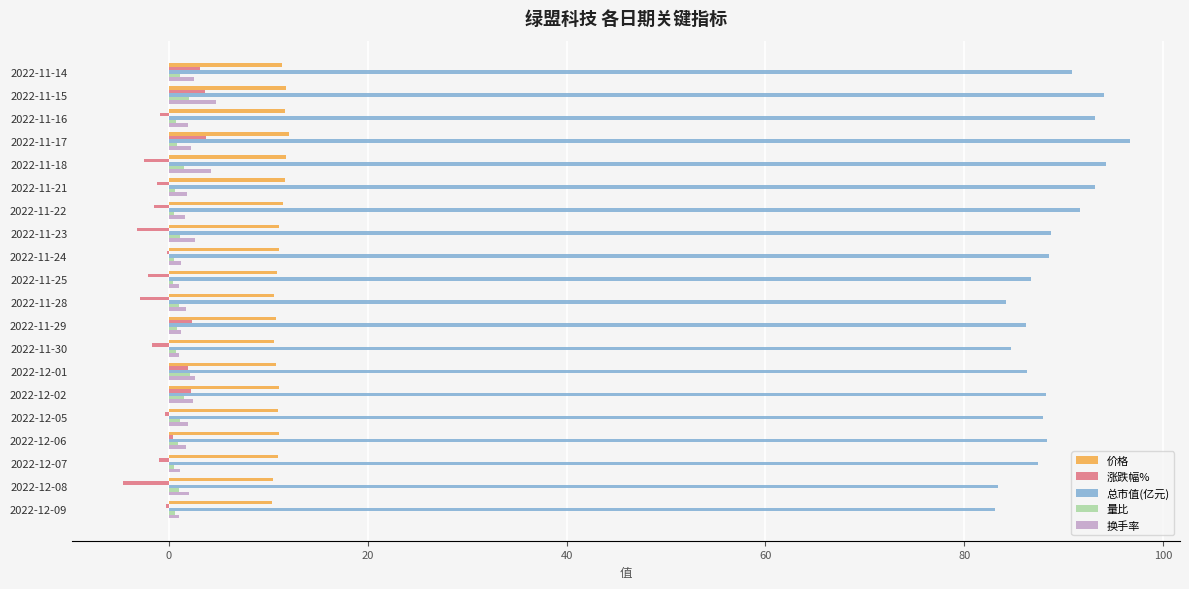

Which series has the largest total across all categories?

总市值(亿元)